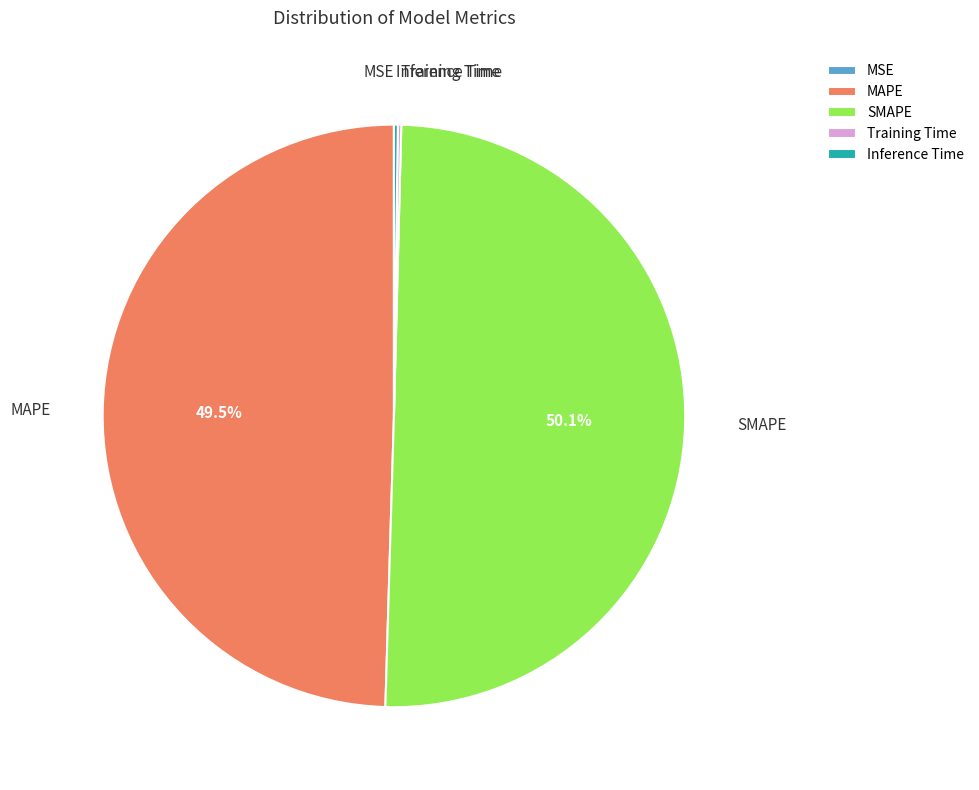

Which slice represents more than half of the pie?

SMAPE